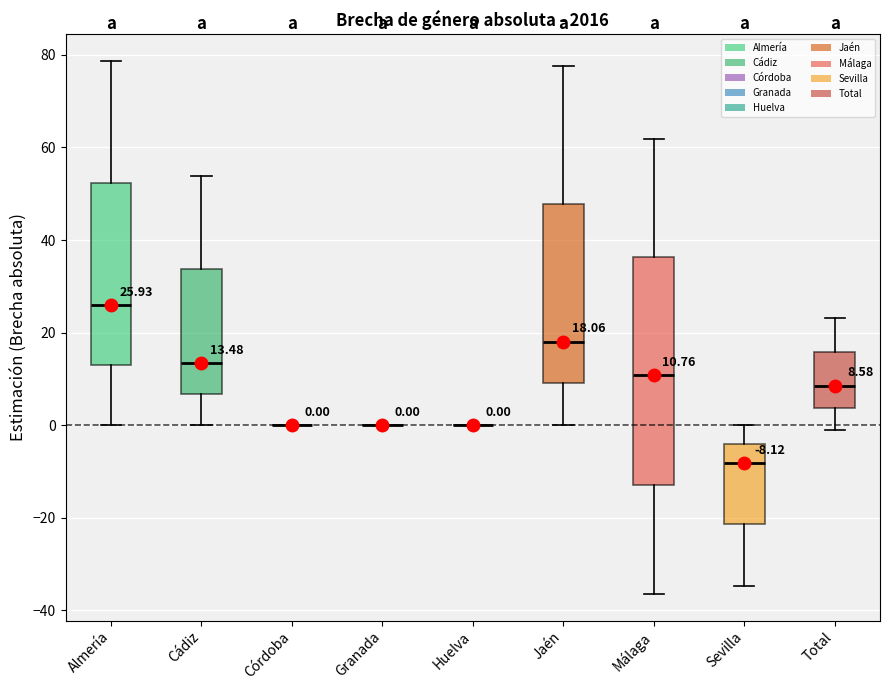

Comparing the boxes themselves (not the whiskers), which one is the tallest?

Málaga